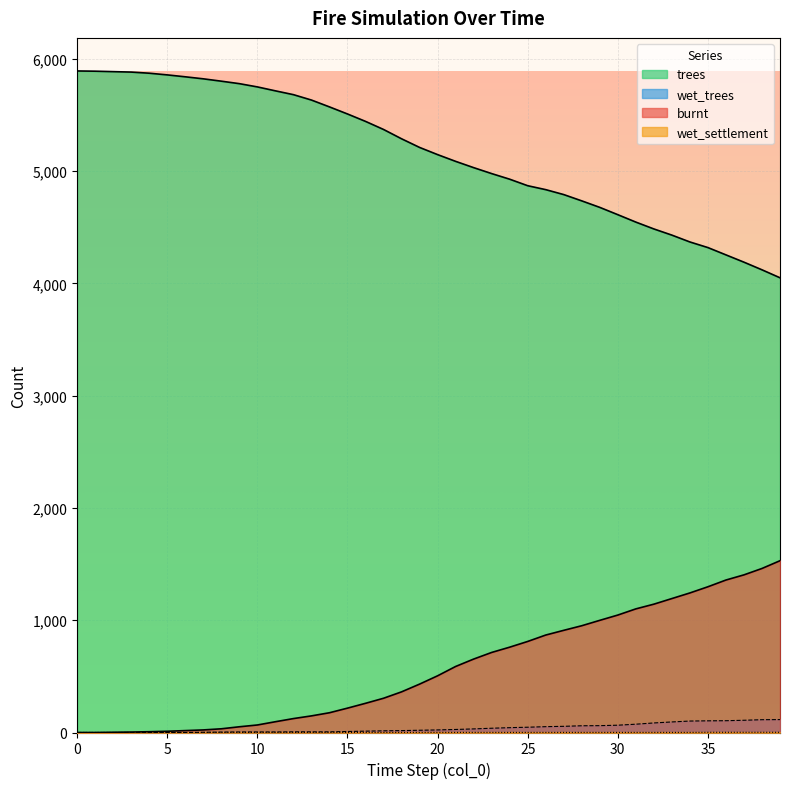

True or false: trees and wet_trees cross at least once.

False